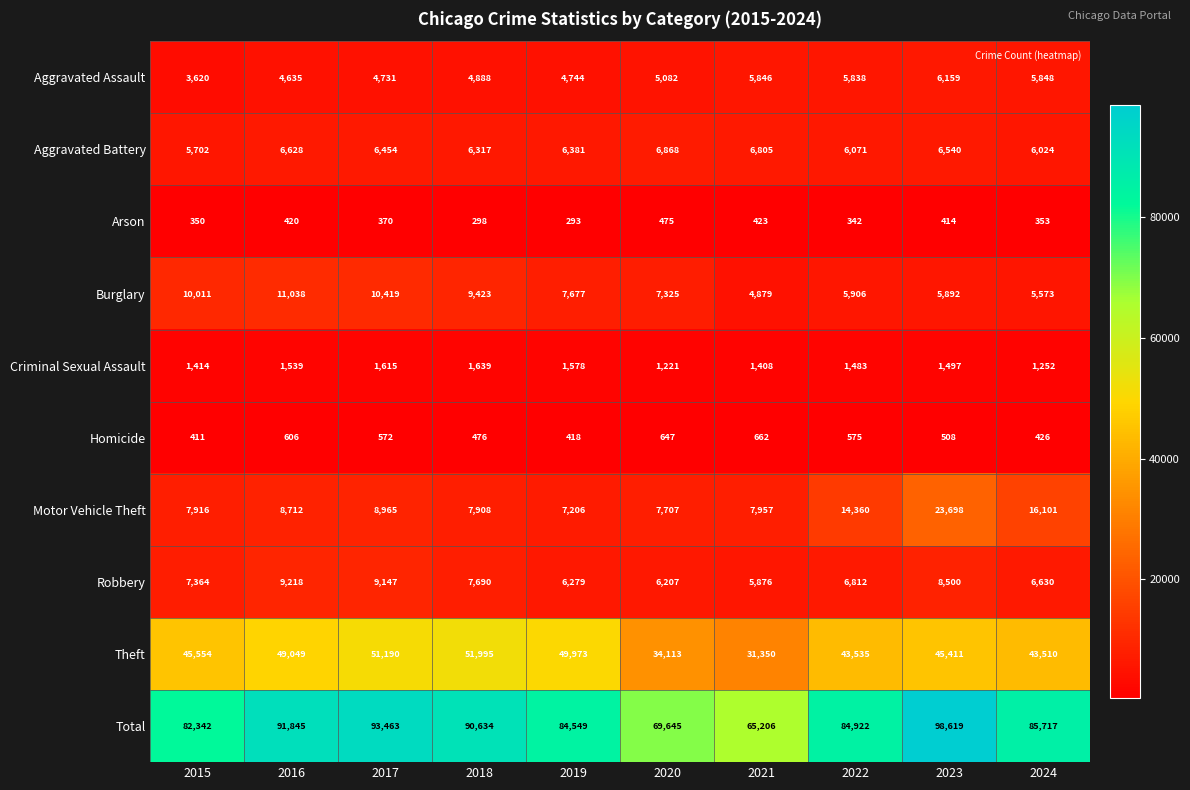

At how many categories does at least one series exceed 91932?

2